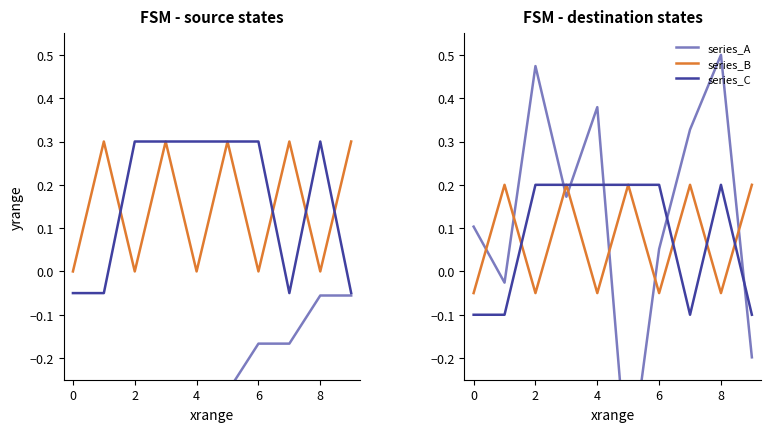

Count the series_B values in the range 0 to 1.

5